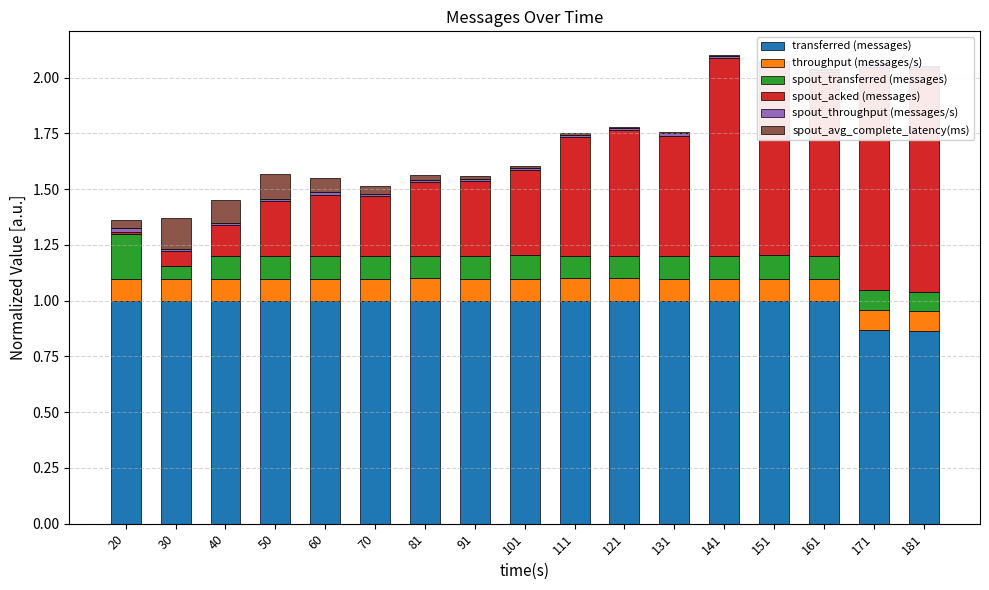

Reading left to right, what are all the values shown in this chart?

transferred (messages): 1.0	1.0	1.0	1.0	1.0	1.0	1.0	1.0	1.0	1.0	1.0	1.0	1.0	1.0	1.0	0.9	0.9
throughput (messages/s): 0.1	0.1	0.1	0.1	0.1	0.1	0.1	0.1	0.1	0.1	0.1	0.1	0.1	0.1	0.1	0.1	0.1
spout_transferred (messages): 0.2	0.1	0.1	0.1	0.1	0.1	0.1	0.1	0.1	0.1	0.1	0.1	0.1	0.1	0.1	0.1	0.1
spout_acked (messages): 0.0	0.1	0.1	0.2	0.3	0.3	0.3	0.3	0.4	0.5	0.6	0.5	0.9	0.9	0.8	1.0	1.0
spout_throughput (messages/s): 0.0	0.0	0.0	0.0	0.0	0.0	0.0	0.0	0.0	0.0	0.0	0.0	0.0	0.0	0.0	0.0	0.0
spout_avg_complete_latency(ms): 0.0	0.1	0.1	0.1	0.1	0.0	0.0	0.0	0.0	0.0	0.0	0.0	0.0	0.0	0.0	0.0	0.0